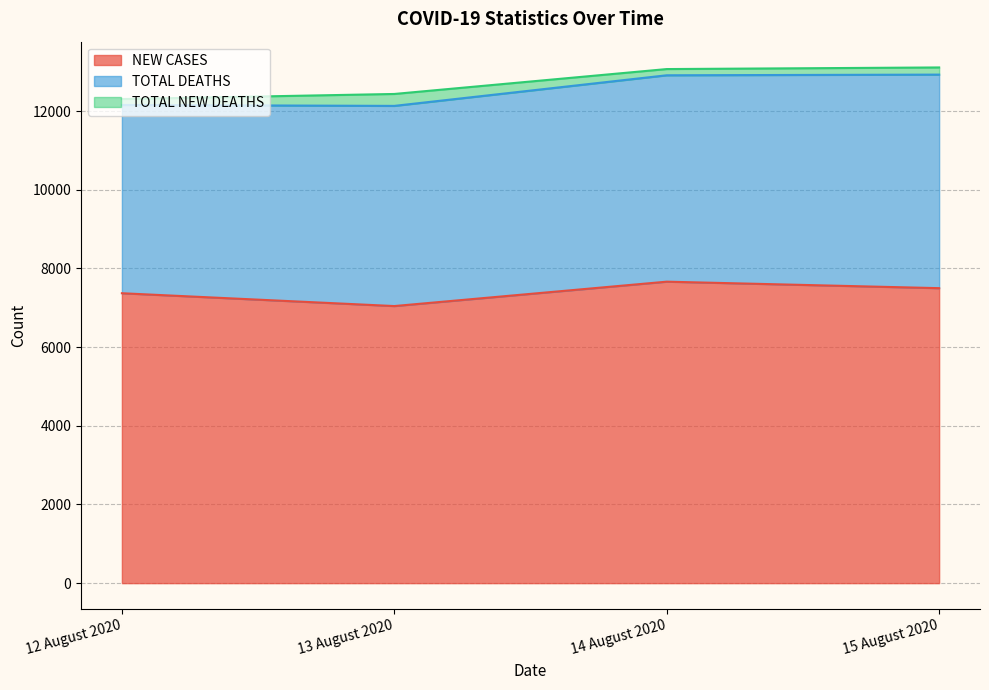

Where does the NEW CASES series first go above 7498?

14 August 2020